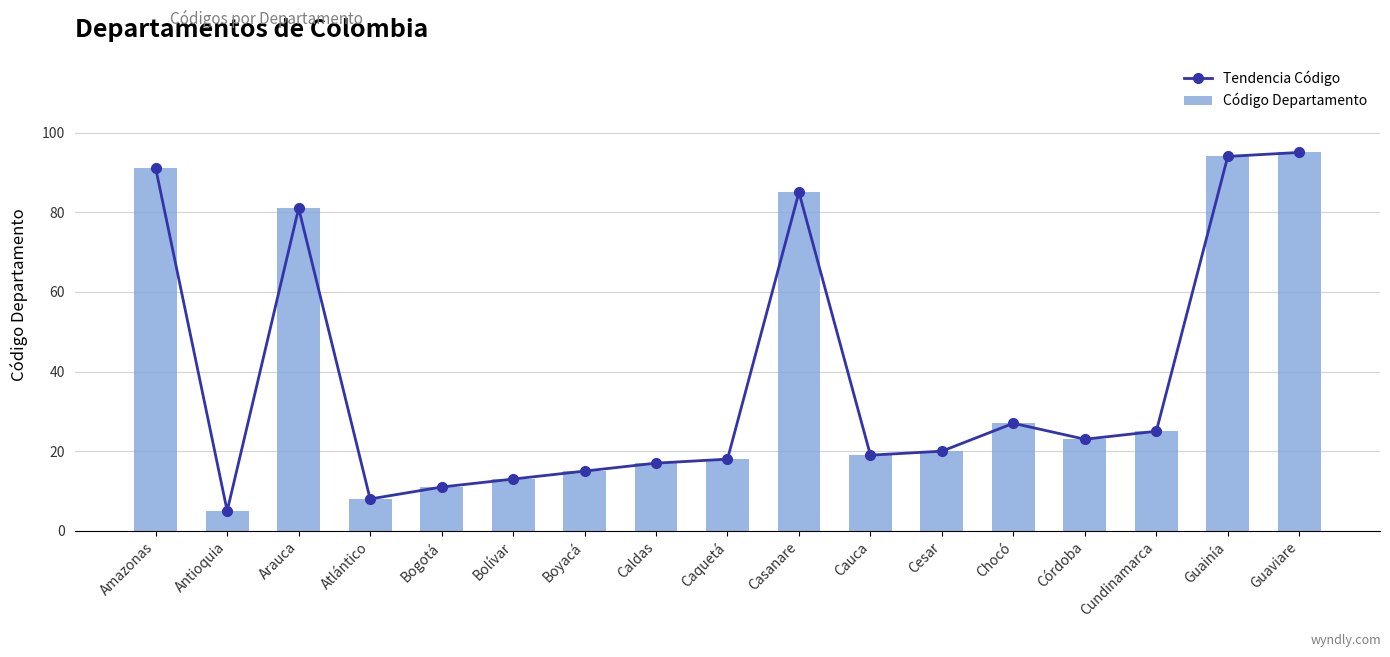

Which has a higher value, Atlántico or Cesar?

Cesar